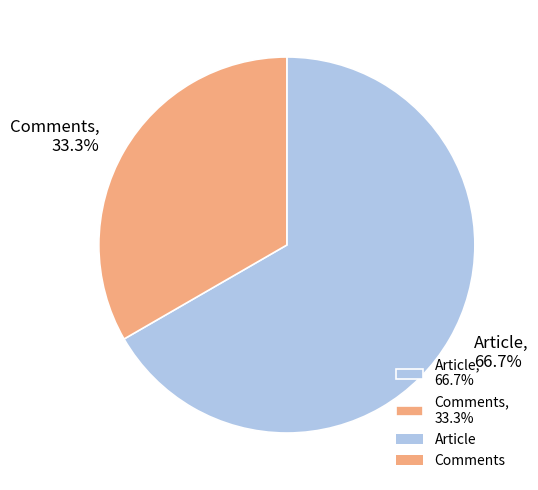

Which category accounts for the majority?

Article